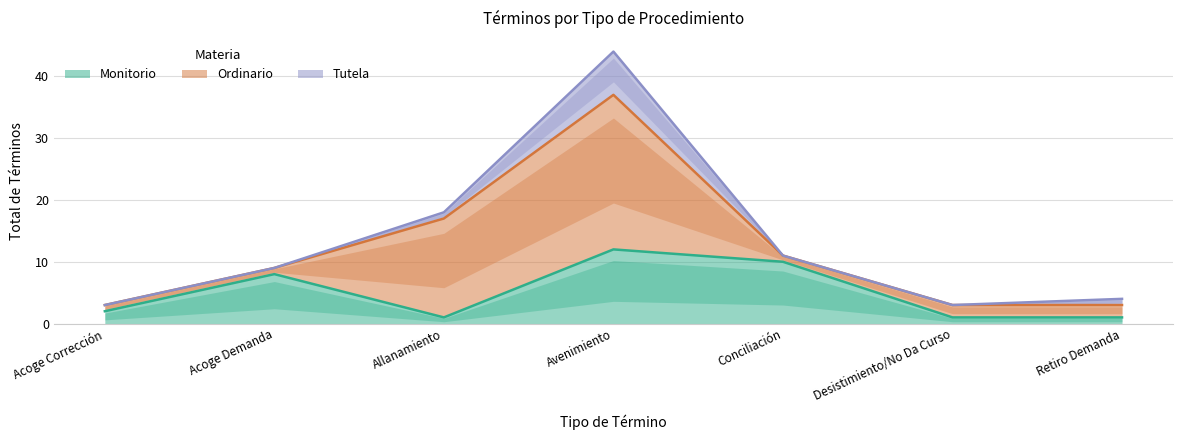

How many categories are shown in the chart?

7